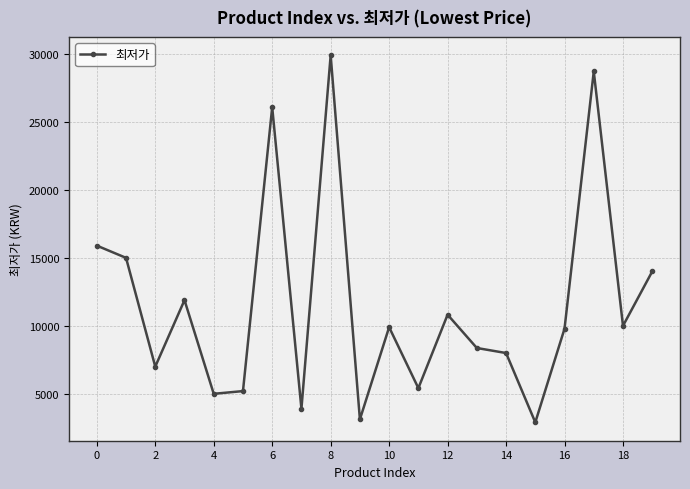

What is the value of the 10th point from the left?

3120